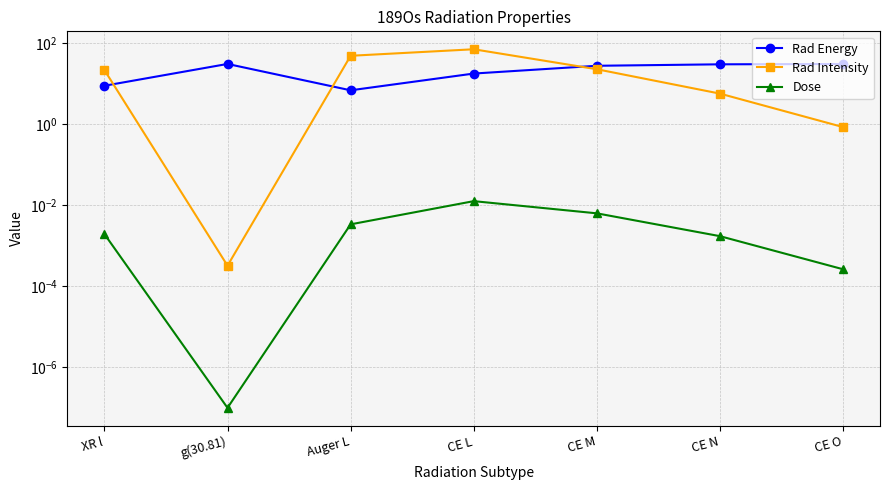

How many lines are shown in the chart?

3